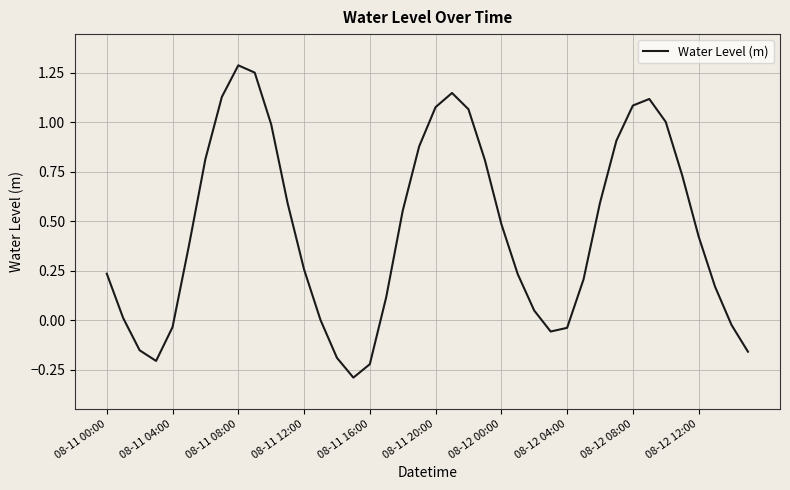

What is the difference between the maximum and minimum values?

1.6